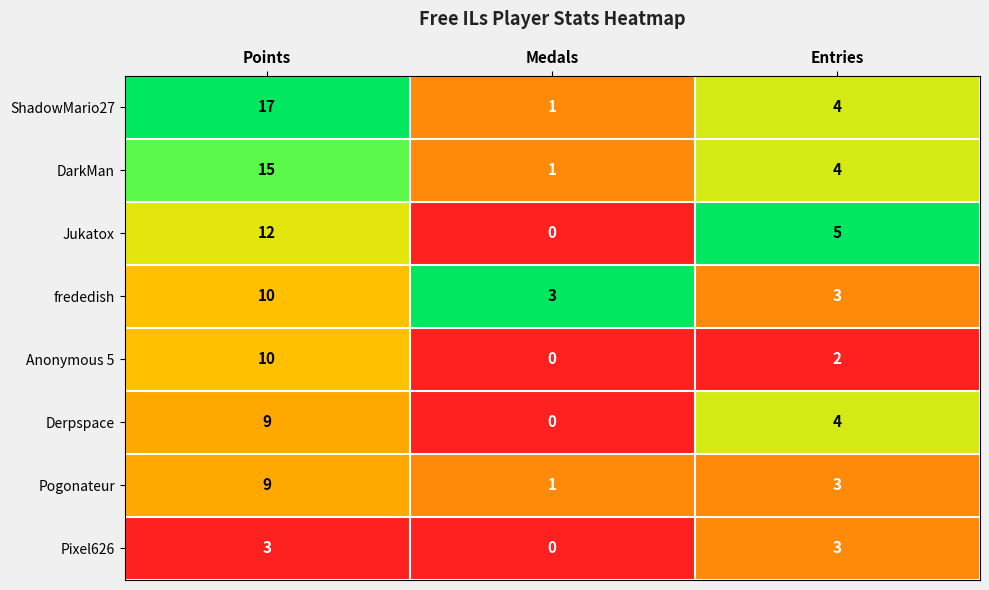

At which category is the sum across all series the highest?

Points